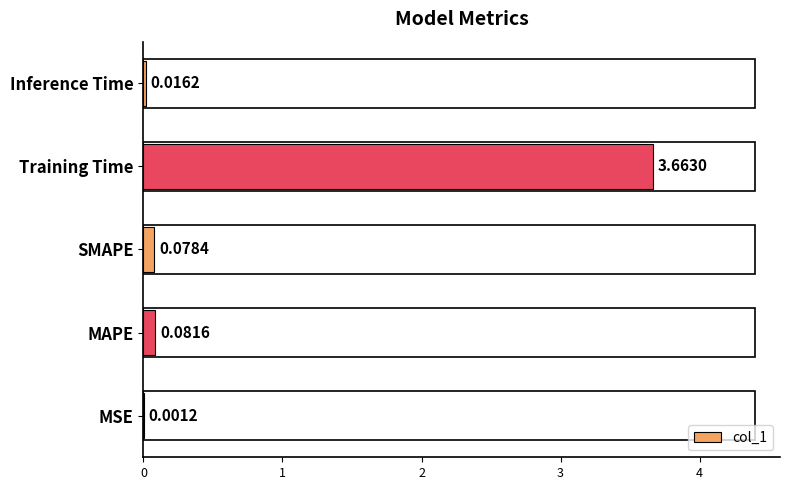

What is the change in value from MSE to Training Time?

+3.7